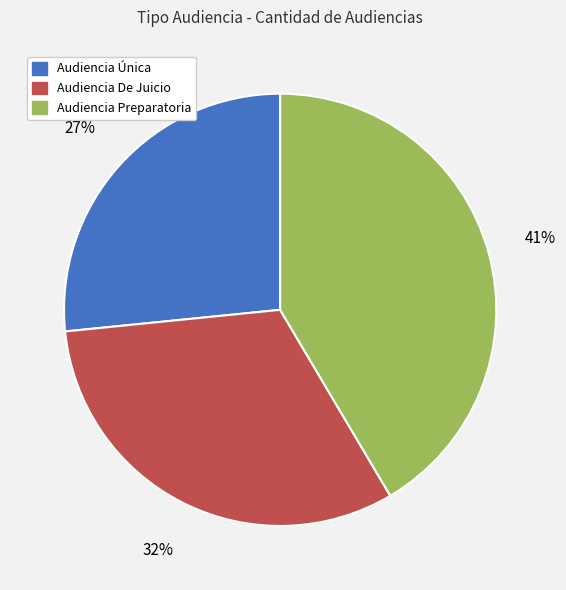

To the nearest percent, what is the average slice percentage?

33%